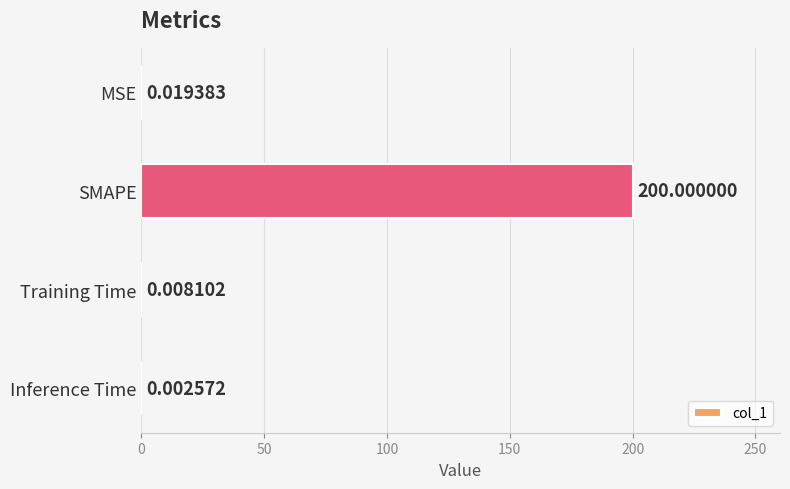

What is the greatest value displayed?

200.0